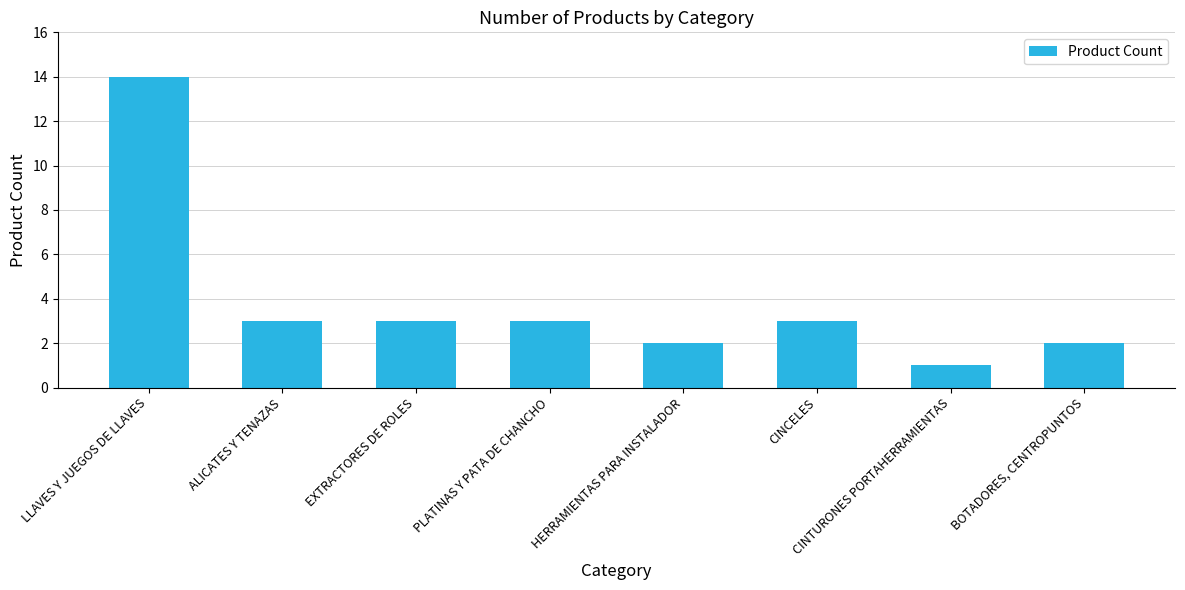

What is the smallest value displayed?

1